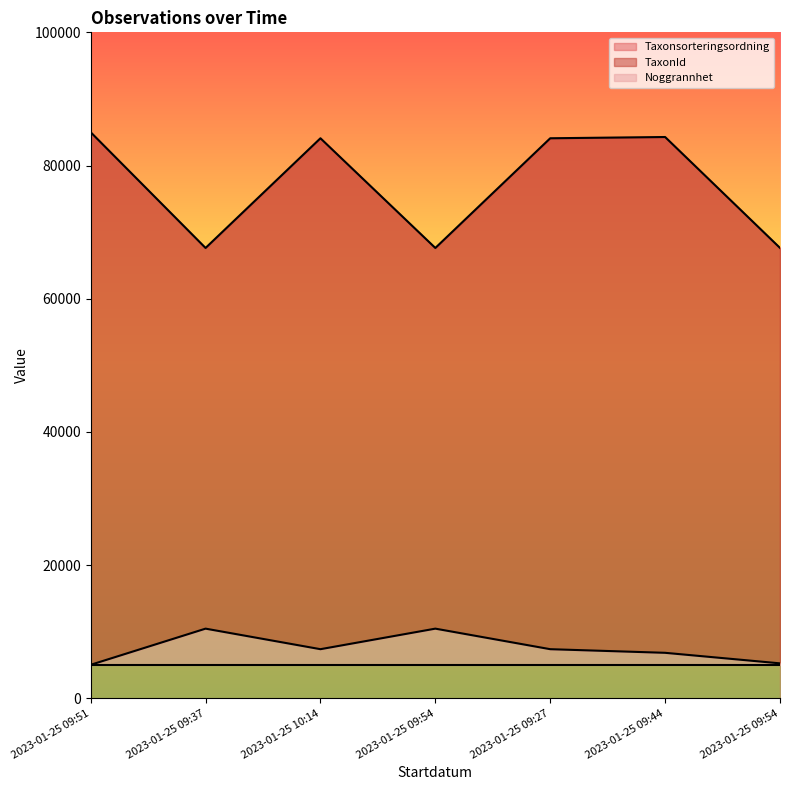

True or false: TaxonId has more than 1 interior local peaks.

True